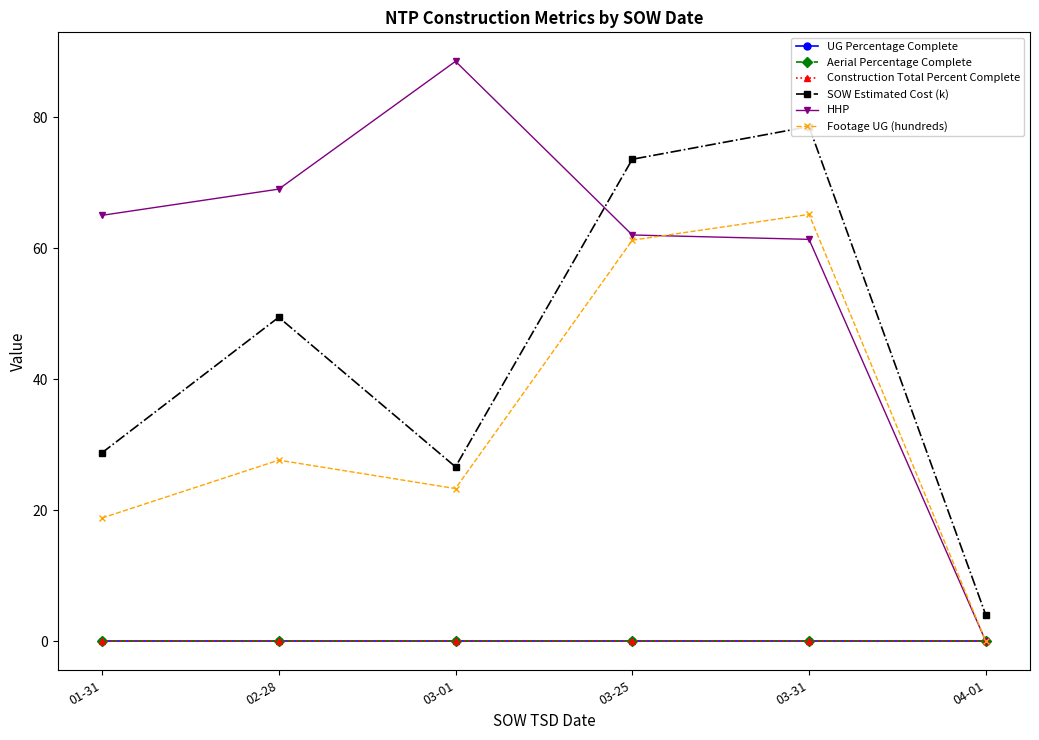

Does the chart have visible grid lines?

No